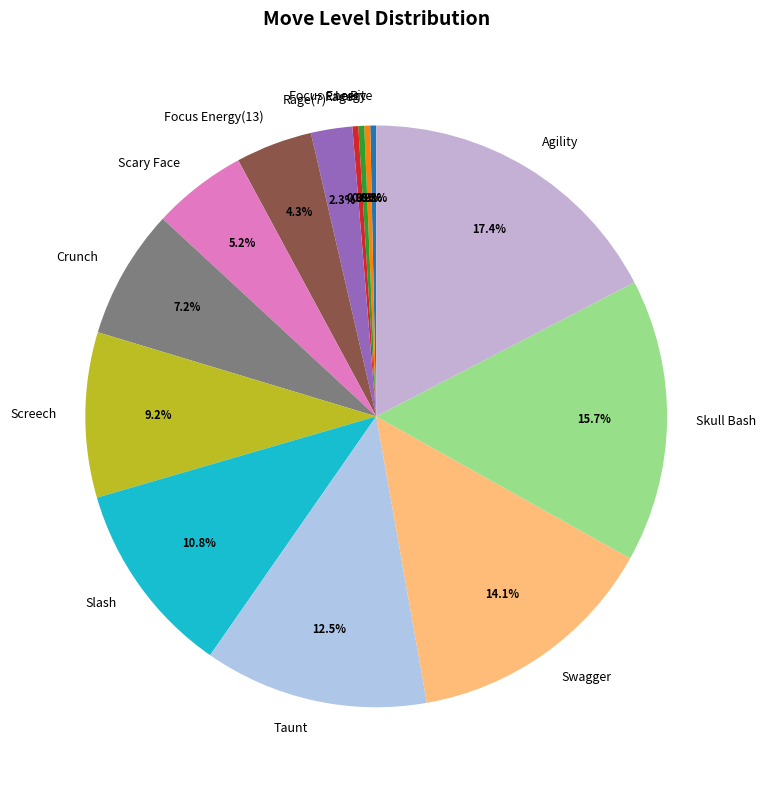

Which slice is the largest?

Agility